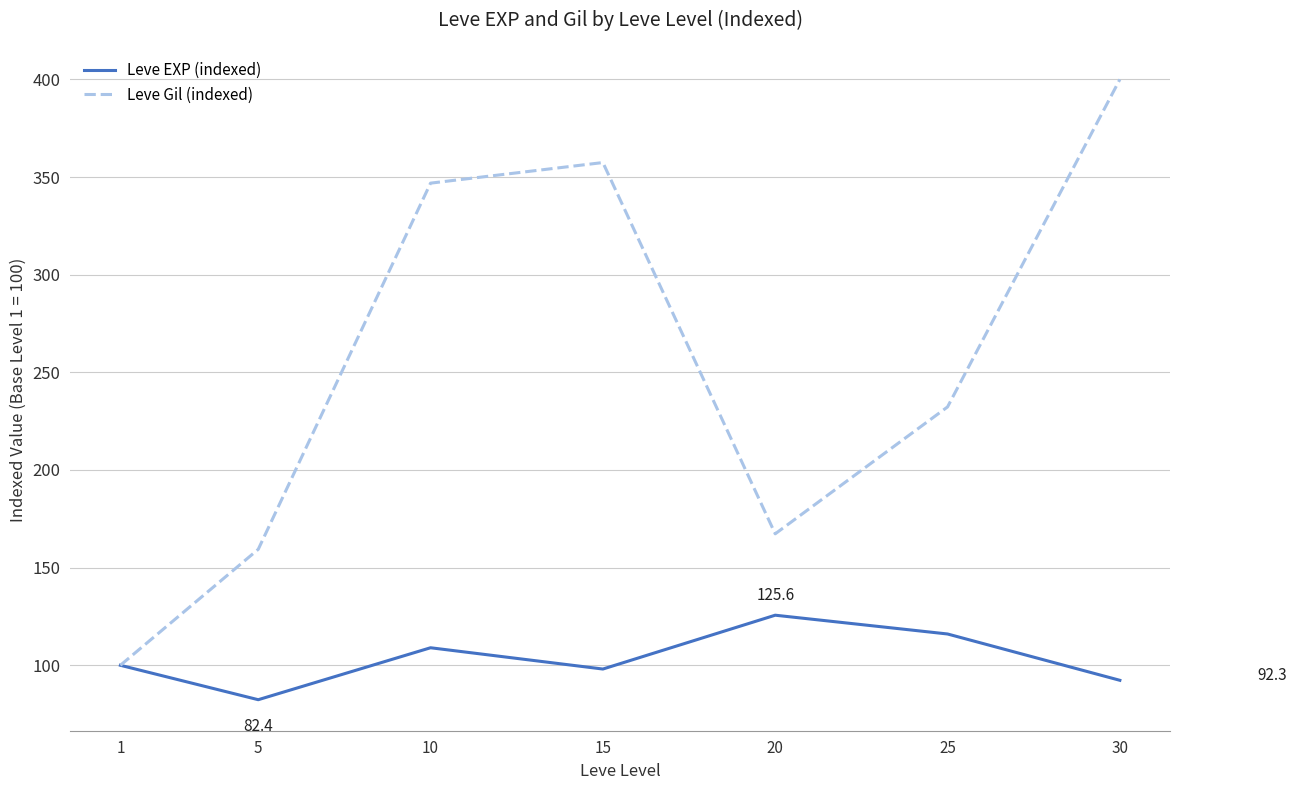

What value does the Leve EXP (indexed) series have at 10?

109.0